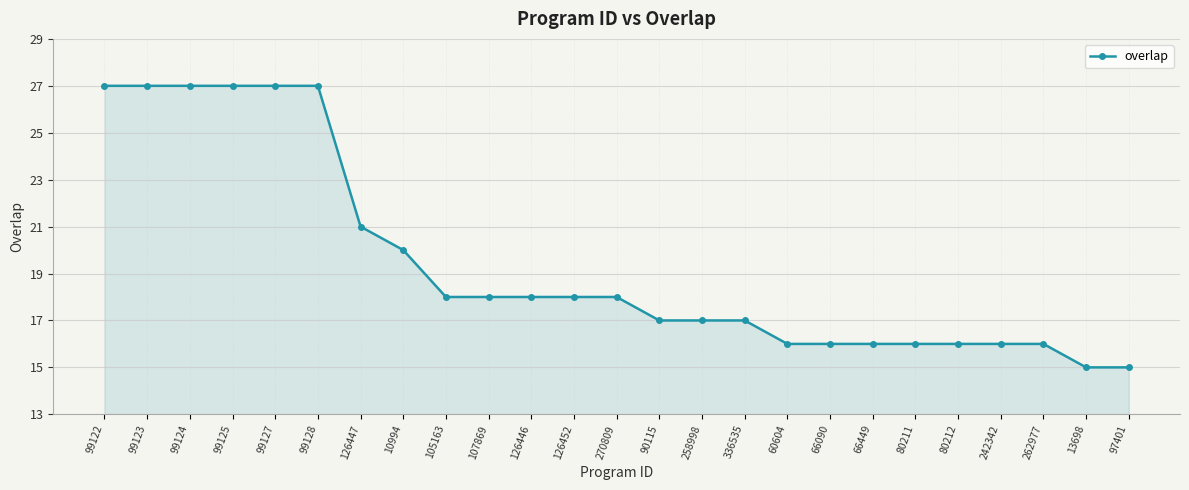

The chart shows a value of 27 at 10994. True or false?

False